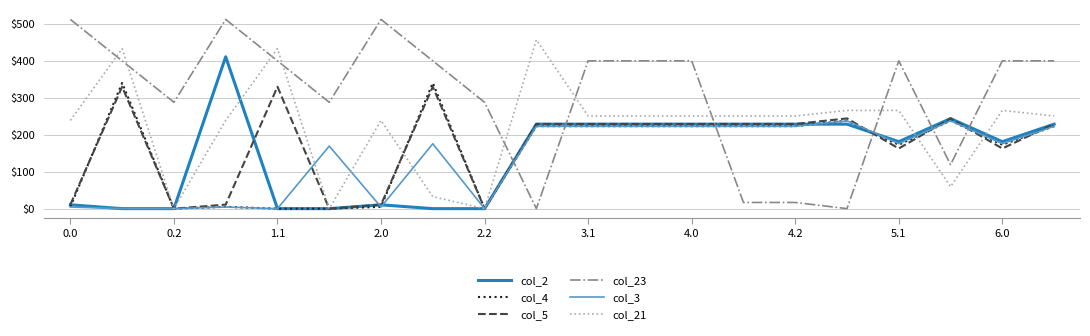

Which series has the largest range (max minus min)?

col_23